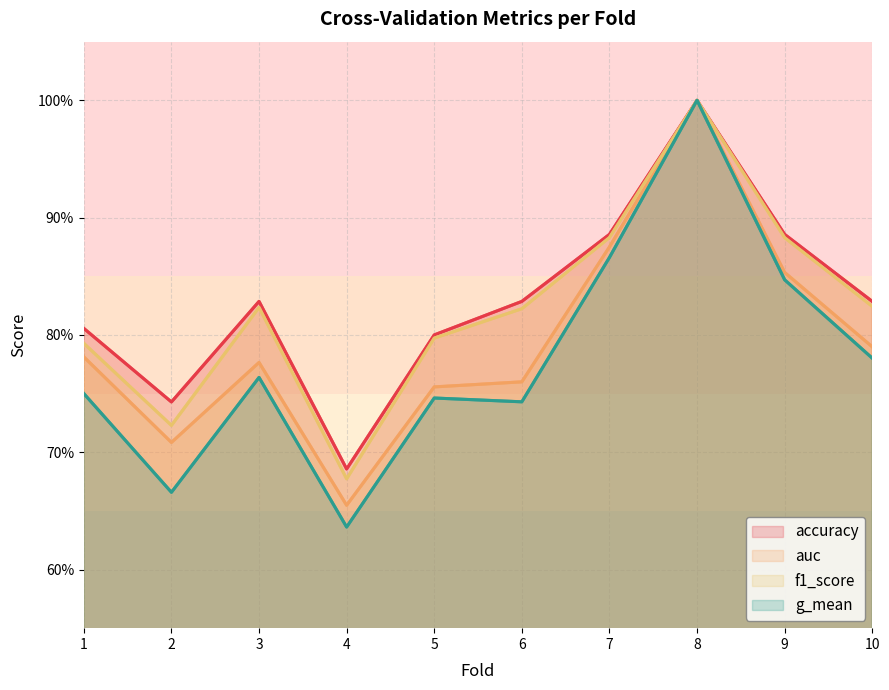

At which category does auc reach its first local valley?

2